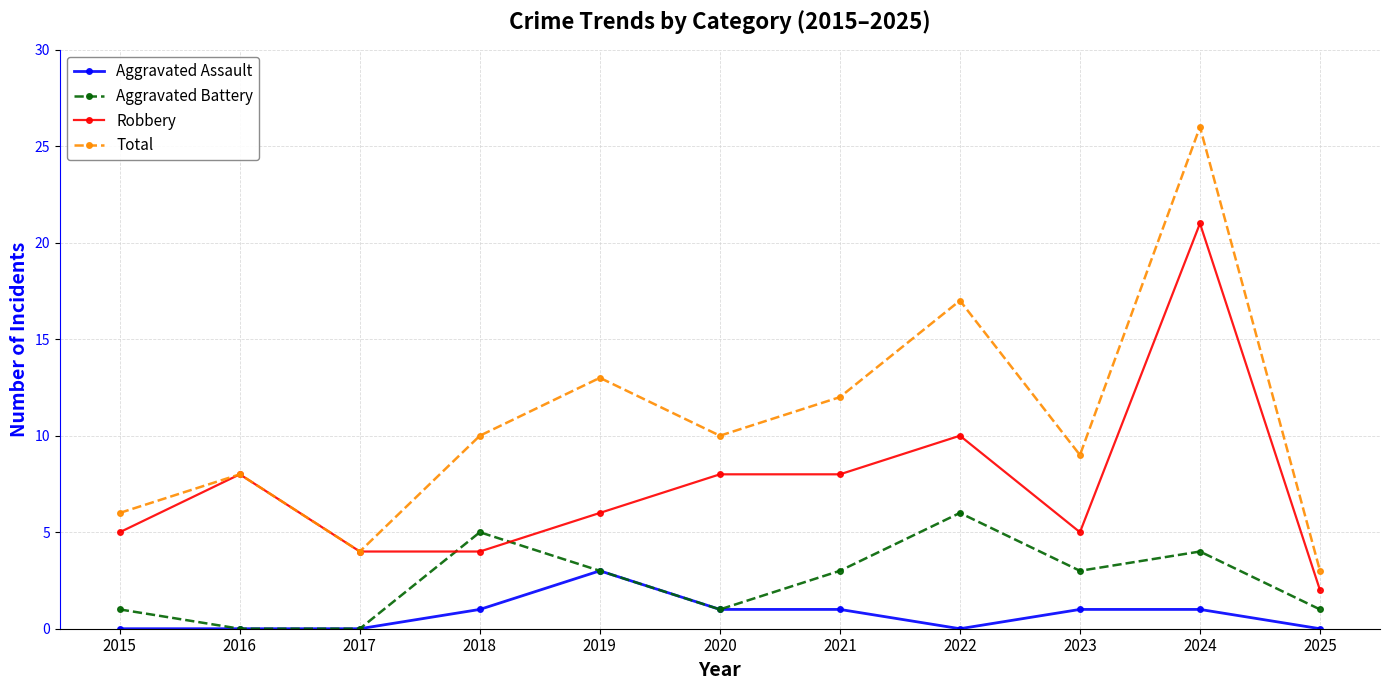

Which series has the widest spread of values?

Total